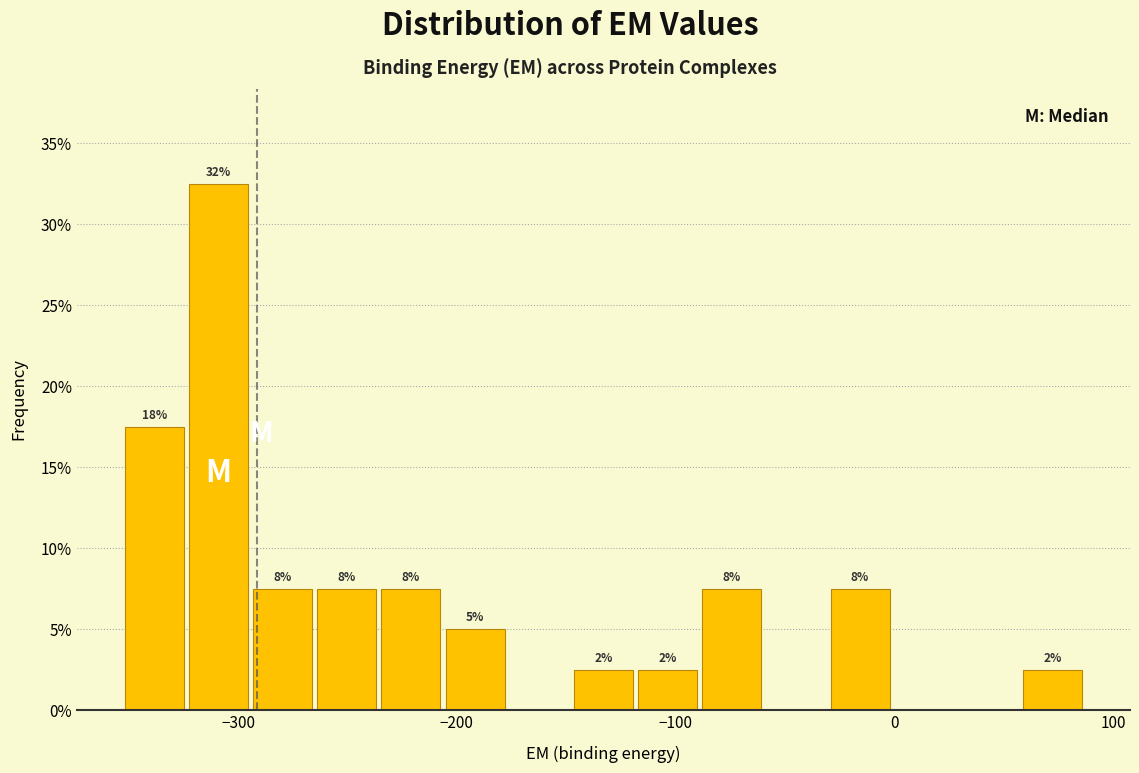

Read against the x-axis, roughly where is the centre of the tallest bar?

-310